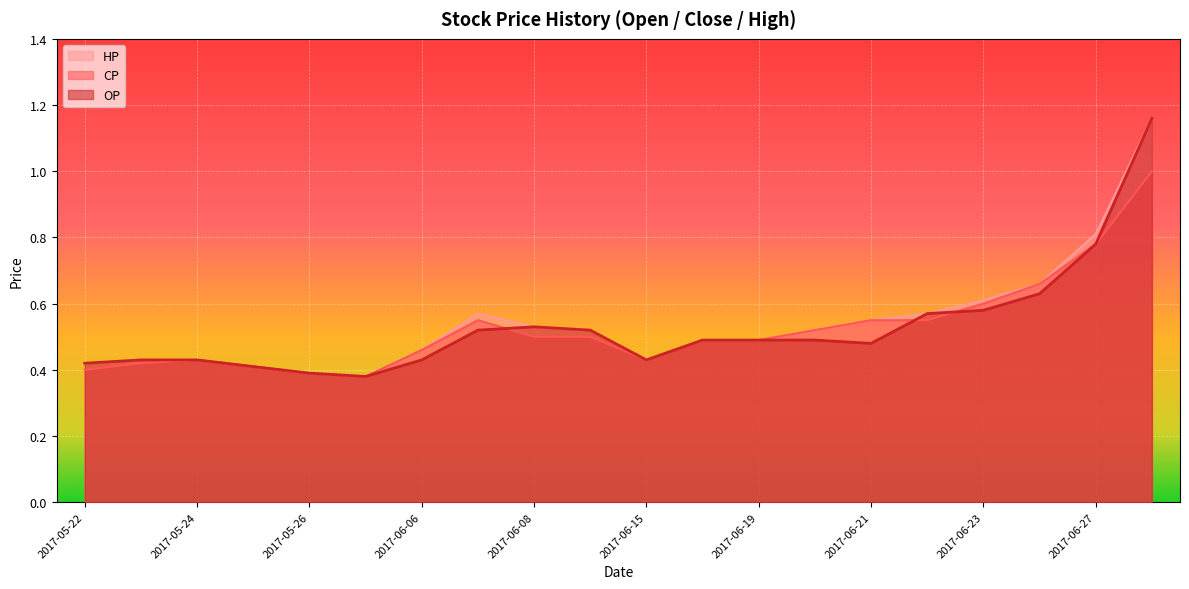

Where is HP nearest to the value 0?

2017-06-05